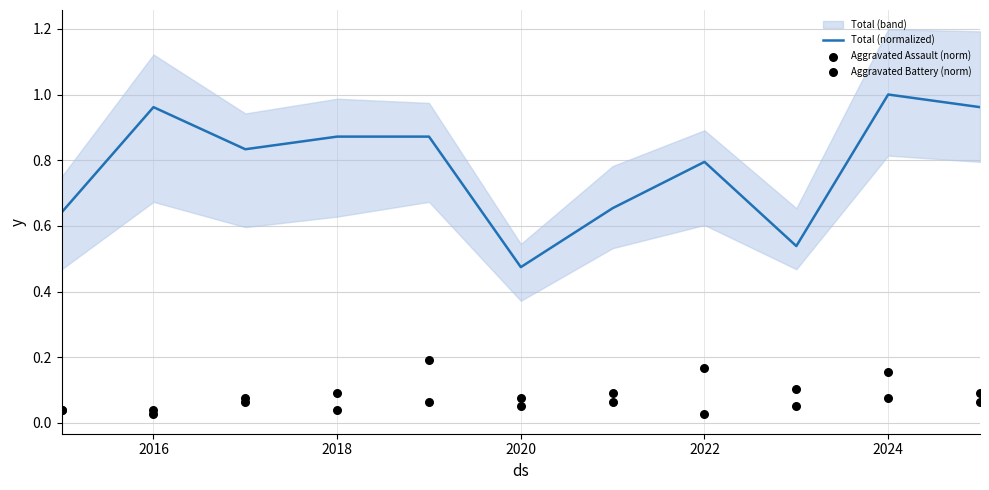

Which series contains the lowest Y value?

Aggravated Assault (norm)